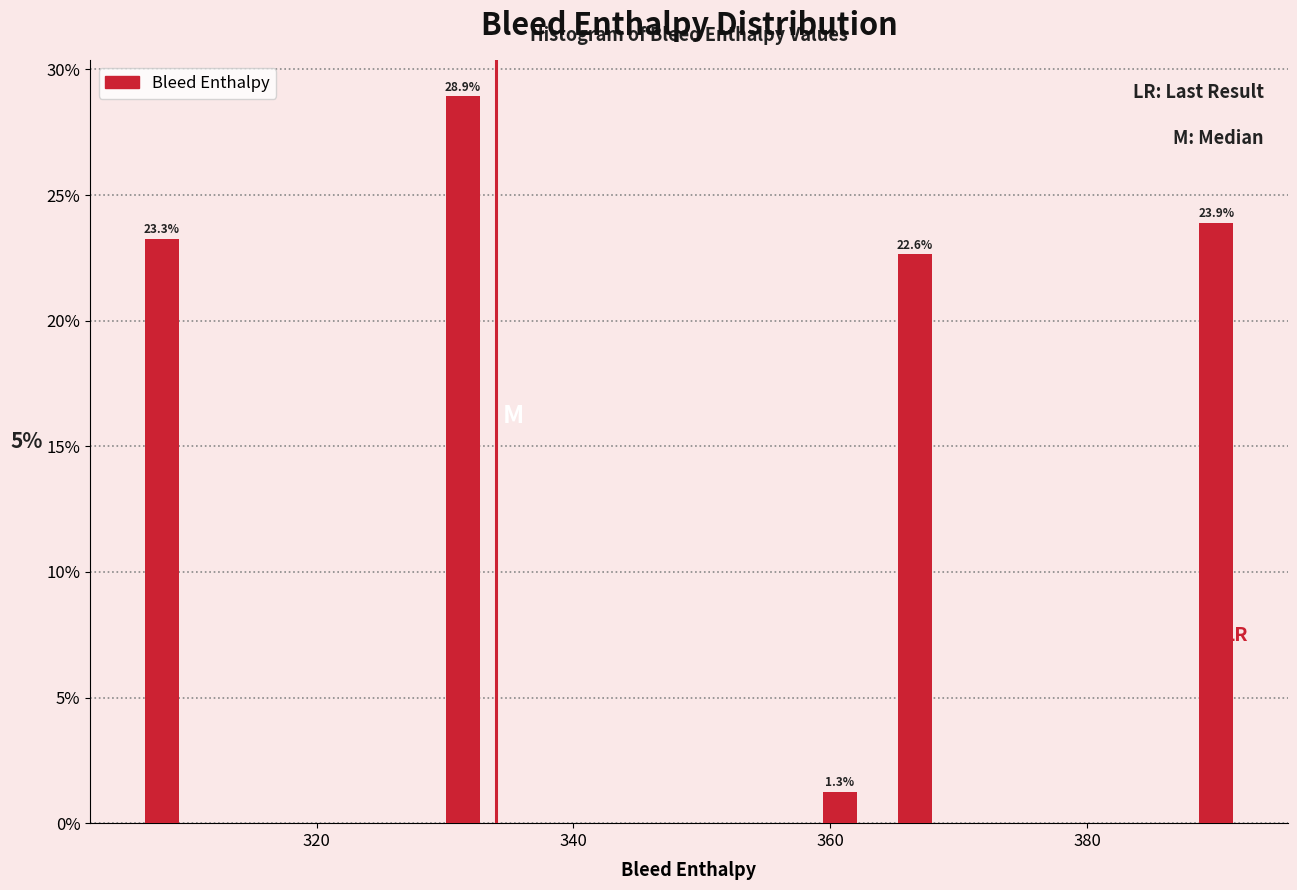

Read against the x-axis, roughly where is the centre of the tallest bar?

332